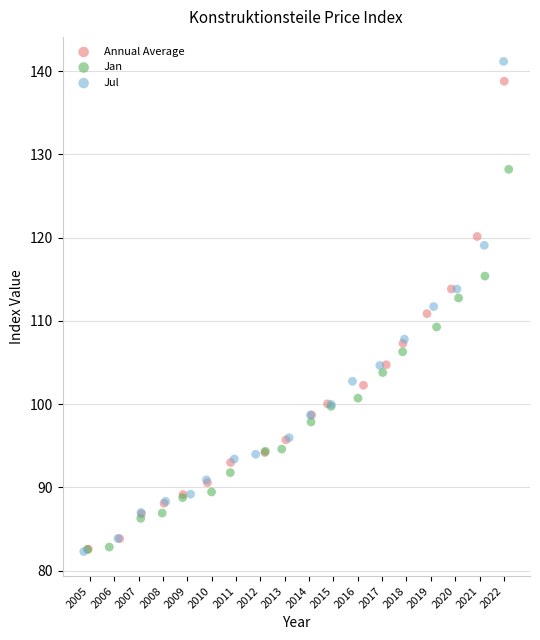

Which series contains the highest Y value?

Jul